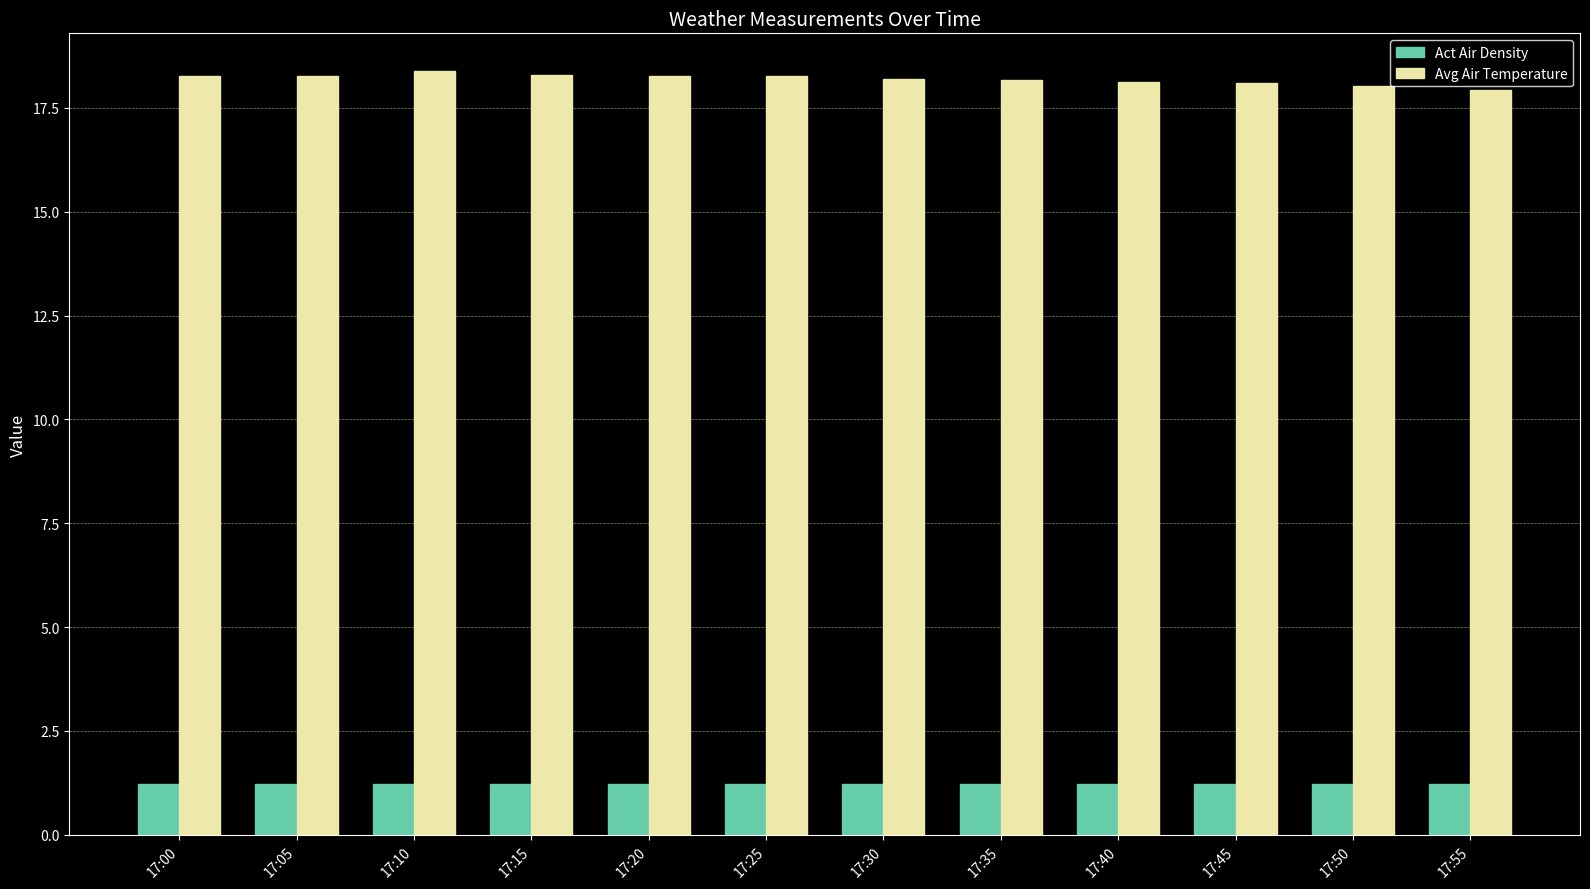

At how many categories does at least one series exceed 8?

12